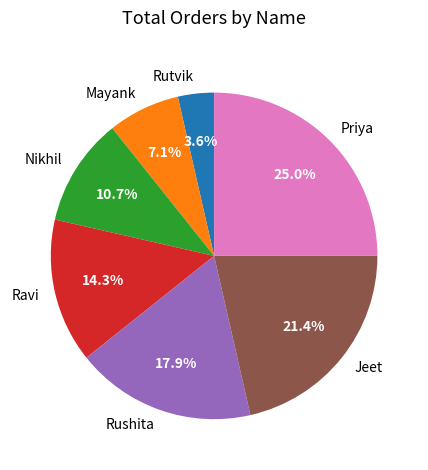

Do Mayank and Priya together represent more than half of the pie?

No